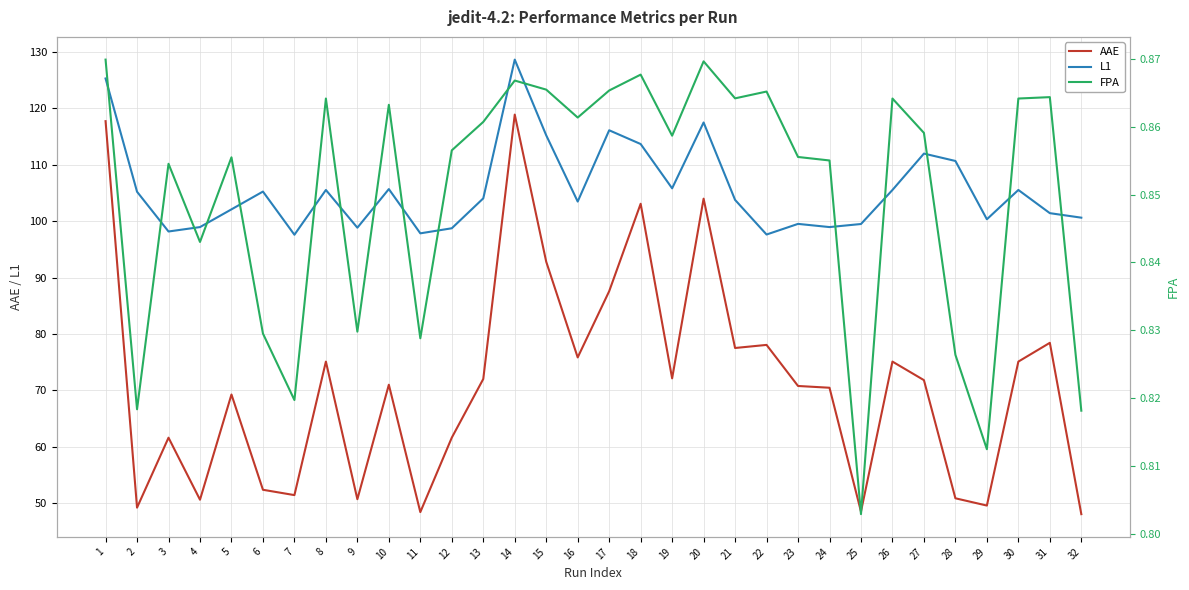

True or false: L1 and AAE intersect in this chart.

False